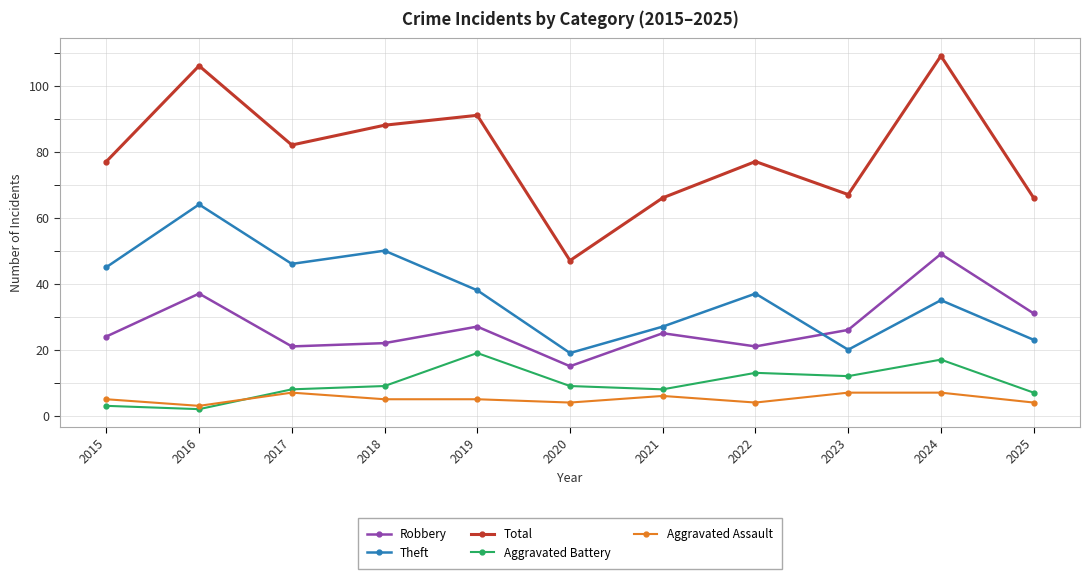

What is the difference between the Aggravated Battery values at 2018 and 2021?

1